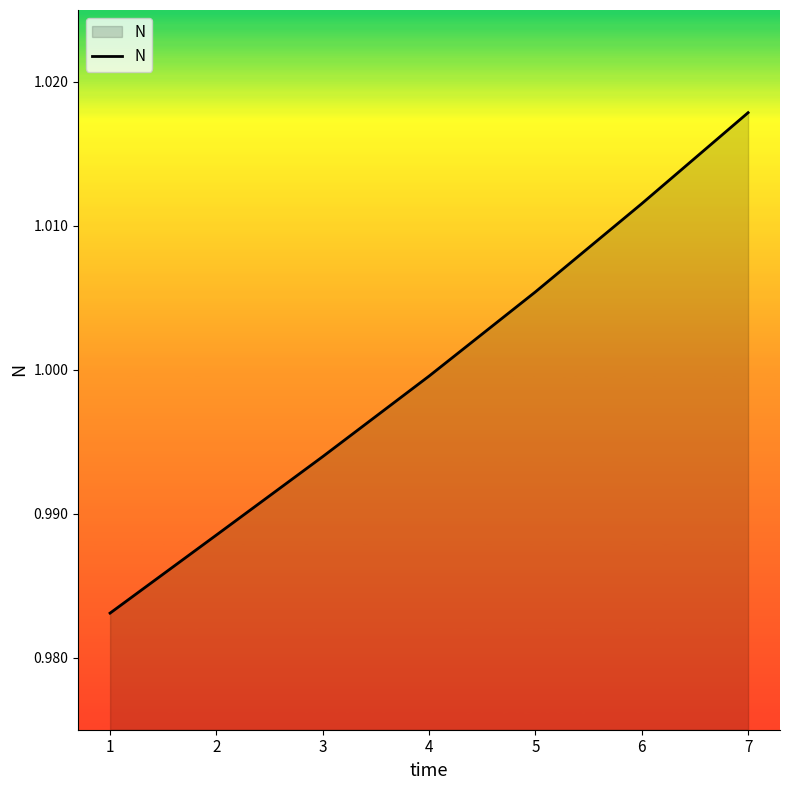

Rank the categories by value from lowest to highest.

1, 2, 3, 4, 5, 6, 7